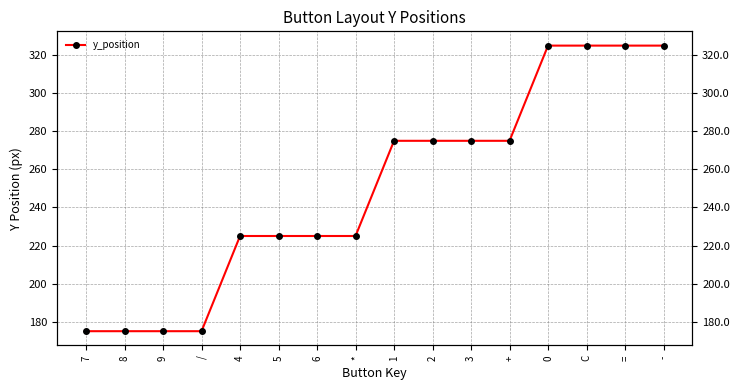

The value at 4 is 310. True or false?

False